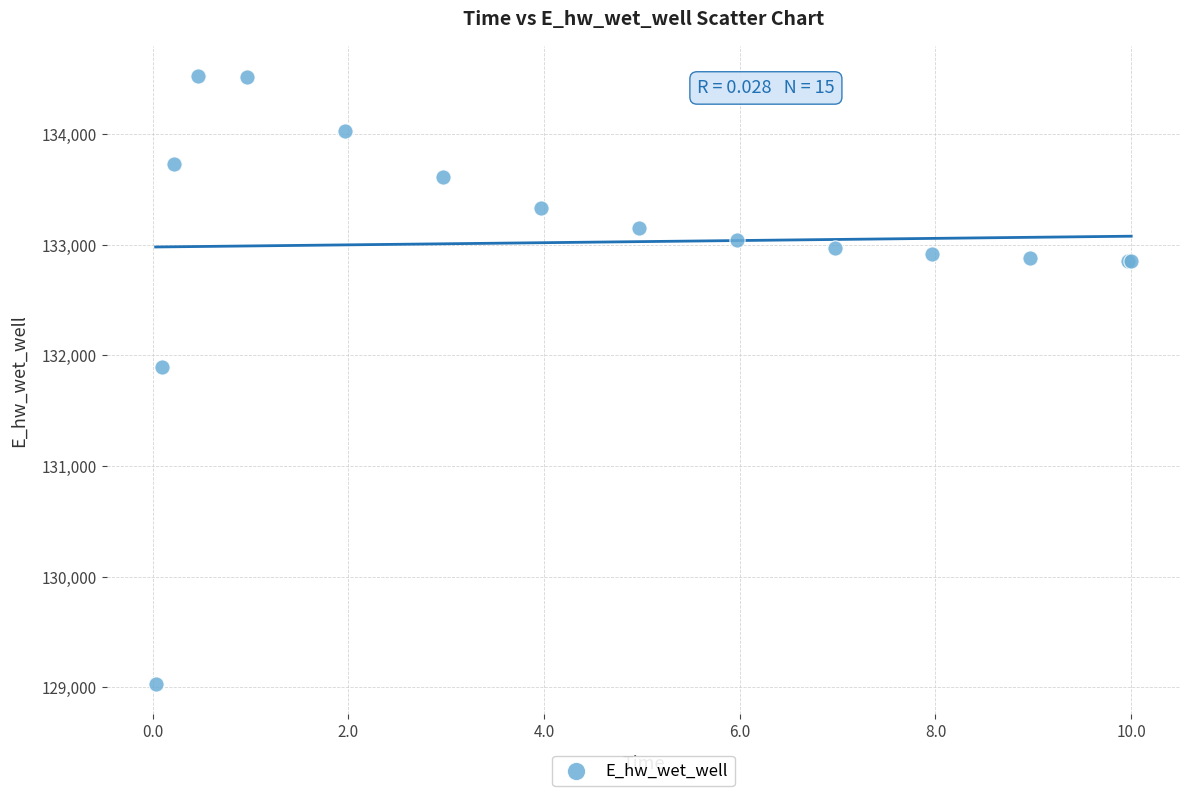

What Y value in the scatter plot is closest to 131779?

131898.7